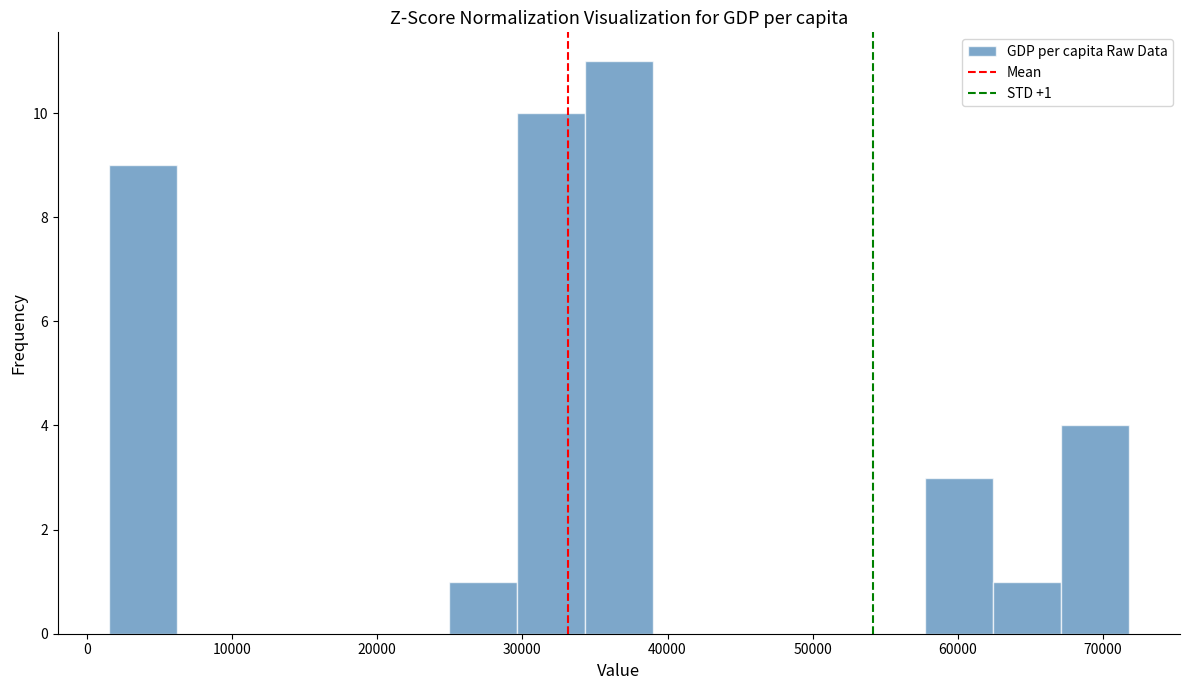

Over which range of the x-axis is the bar tallest?

34000 to 39000